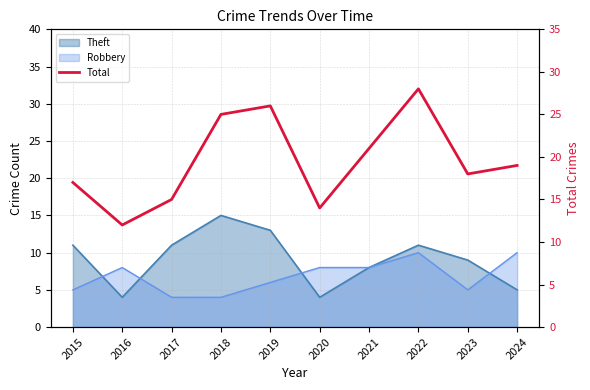

How many points are lower than both their immediate neighbors (excluding endpoints)?

3